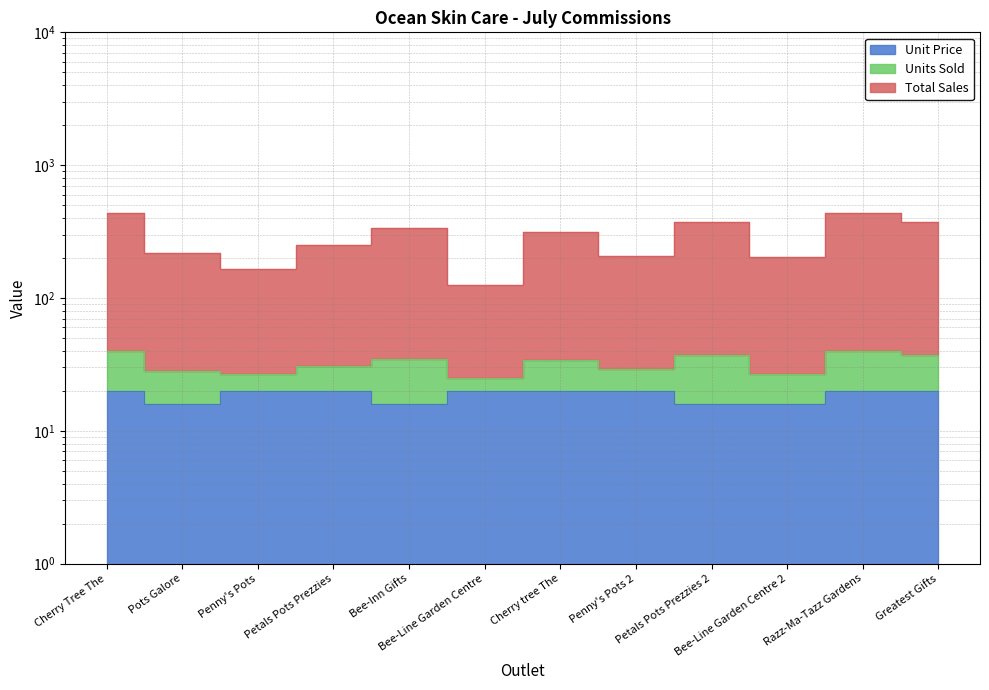

Which category has the highest value across all series?

Cherry Tree The